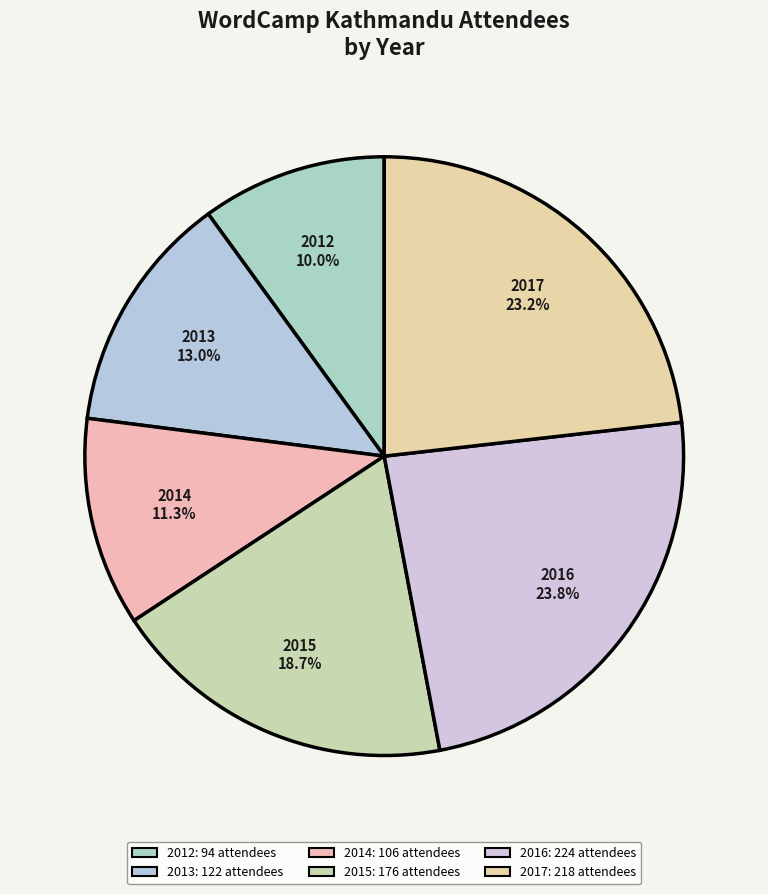

To the nearest percent, what is the average slice percentage?

17%